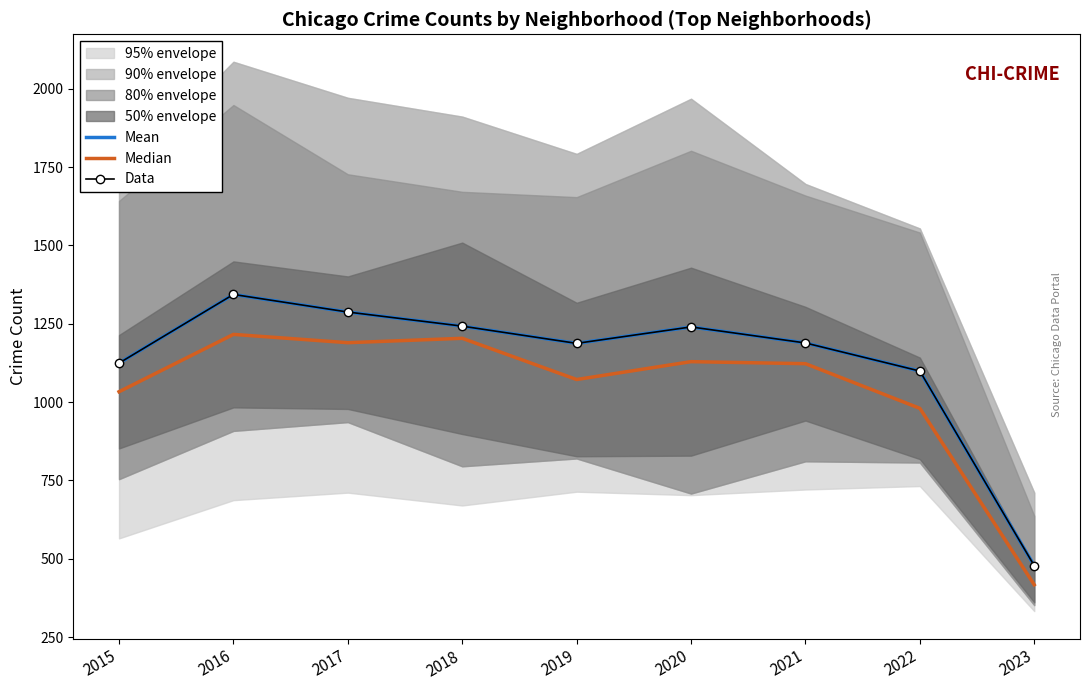

Reading right to left, extract all data points from this chart.

Mean: 2023=477.8	2022=1099.0	2021=1188.7	2020=1239.8	2019=1187.3	2018=1242.3	2017=1287.3	2016=1343.5	2015=1124.3
Median: 2023=417.0	2022=980.0	2021=1122.5	2020=1129.0	2019=1072.0	2018=1203.5	2017=1189.5	2016=1216.0	2015=1033.0
Data: 2023=477.8	2022=1099.0	2021=1188.7	2020=1239.8	2019=1187.3	2018=1242.3	2017=1287.3	2016=1343.5	2015=1124.3